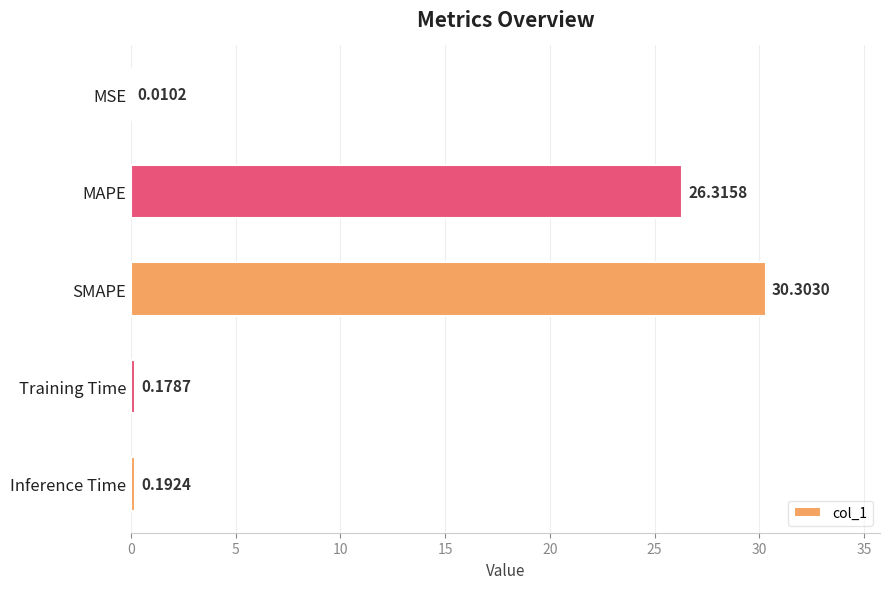

What is the change in value from MAPE to SMAPE?

+4.0